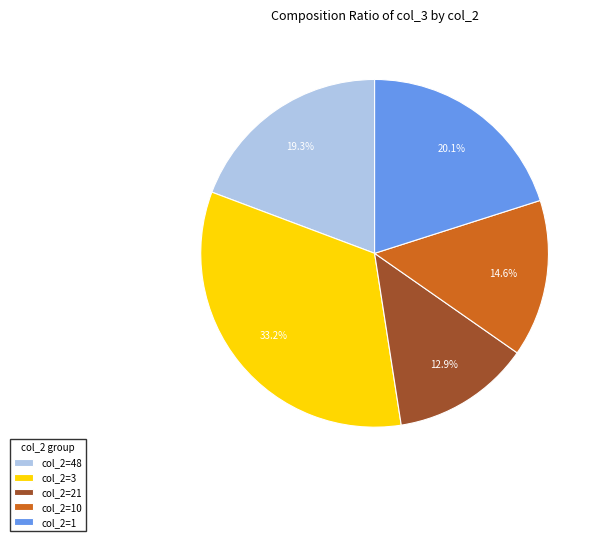

Which category has the biggest portion of the pie?

col_2=3